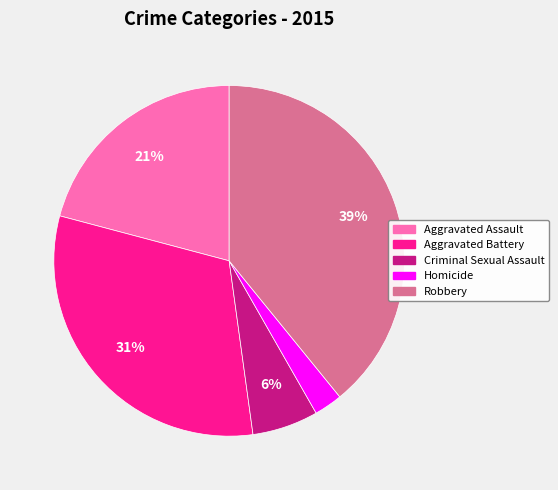

Count the number of slices in the pie.

5